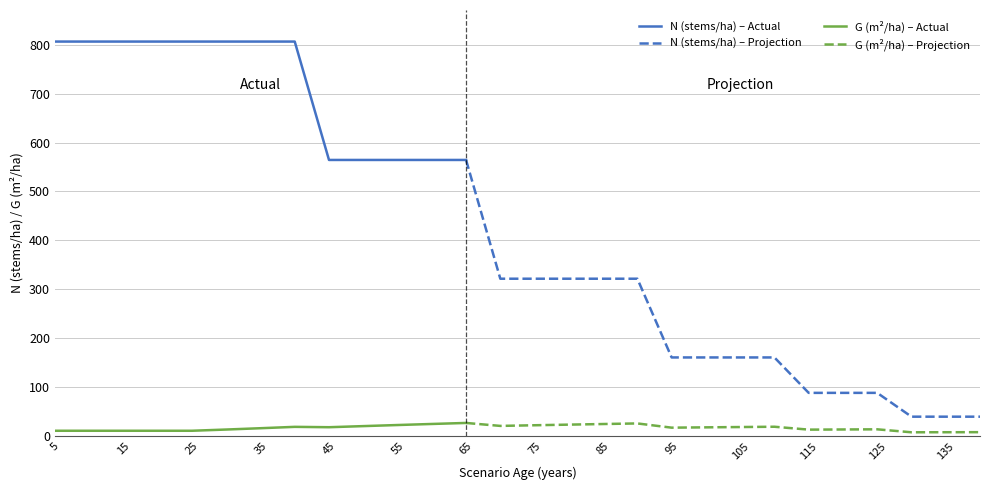

What is the total value across all series at 70?

342.7